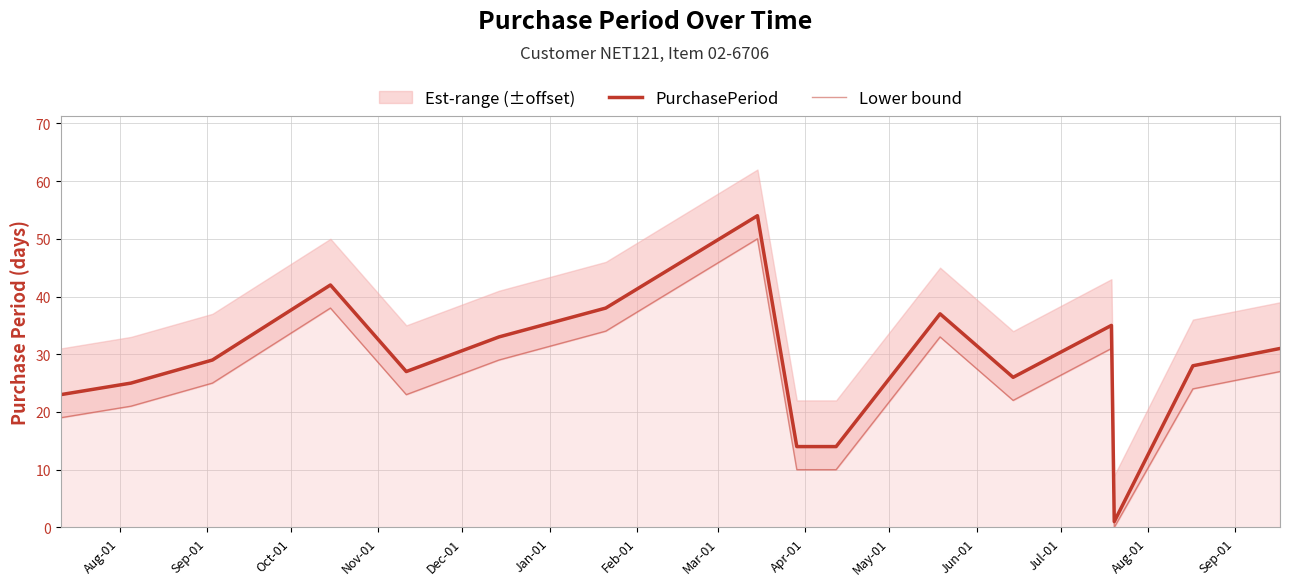

Does the chart display data point markers on the line(s)?

No